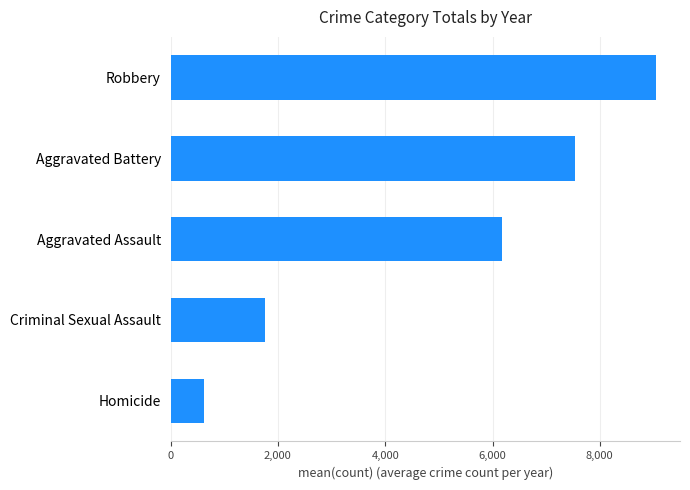

How many values are below 6181?

2